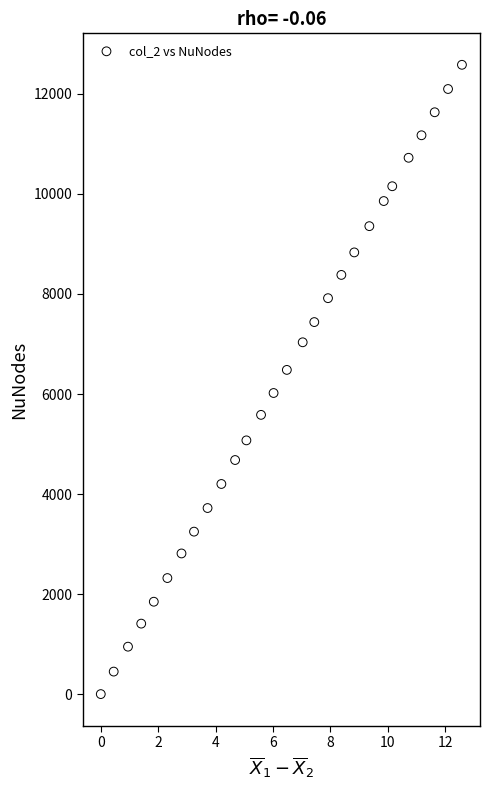

What is the range of Y values (max minus min)?

12582